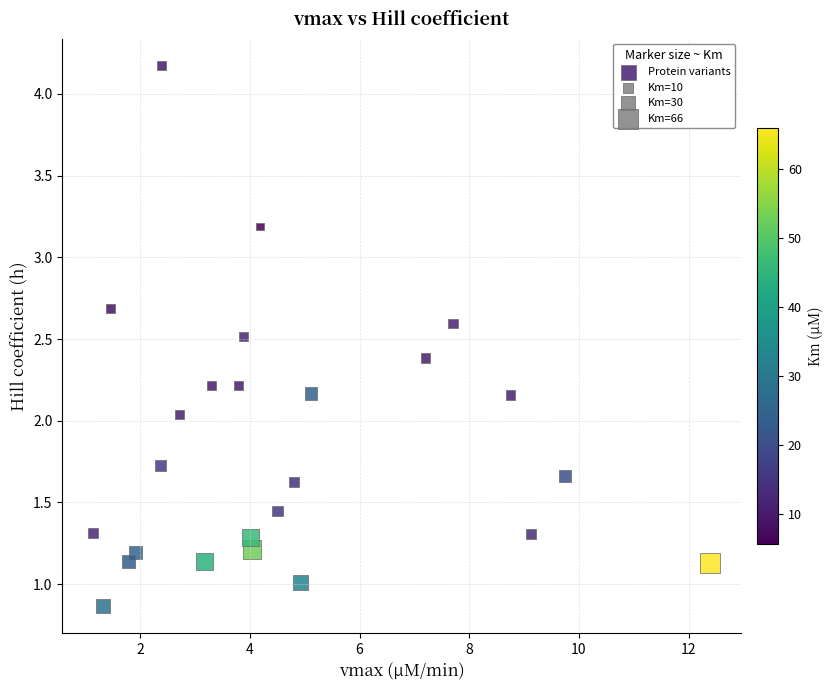

What is the range of Y values (max minus min)?

3.3